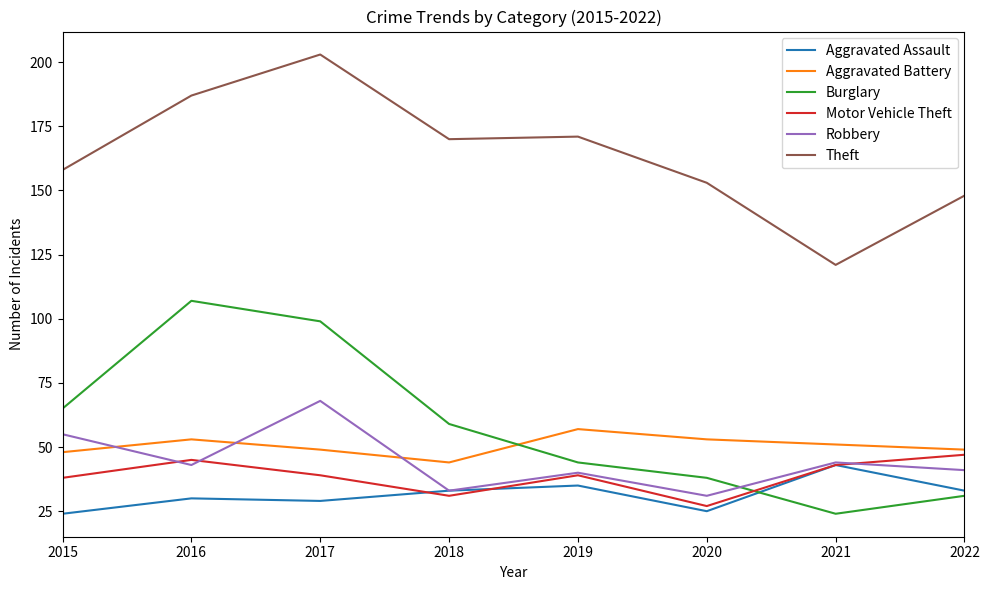

True or false: Theft and Robbery intersect in this chart.

False